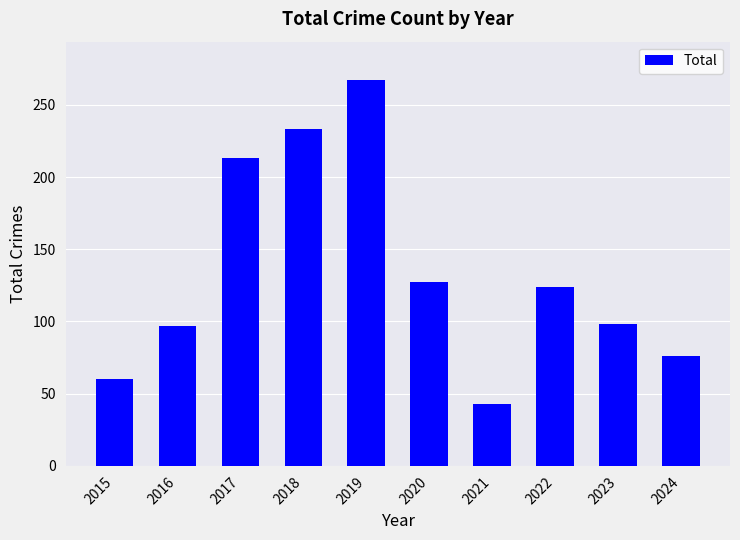

How many bars are there in total?

10